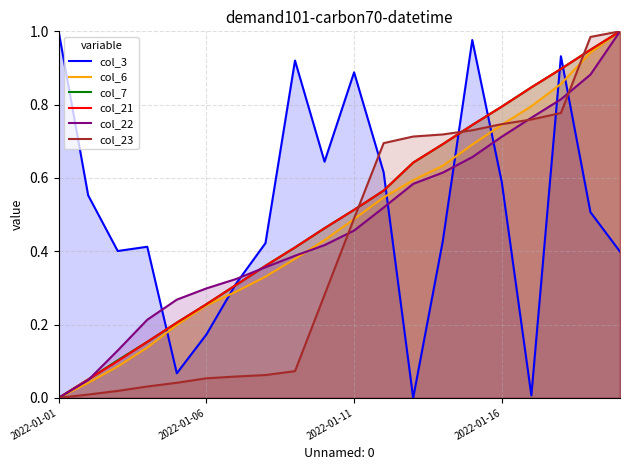

True or false: col_22 and col_7 intersect in this chart.

True